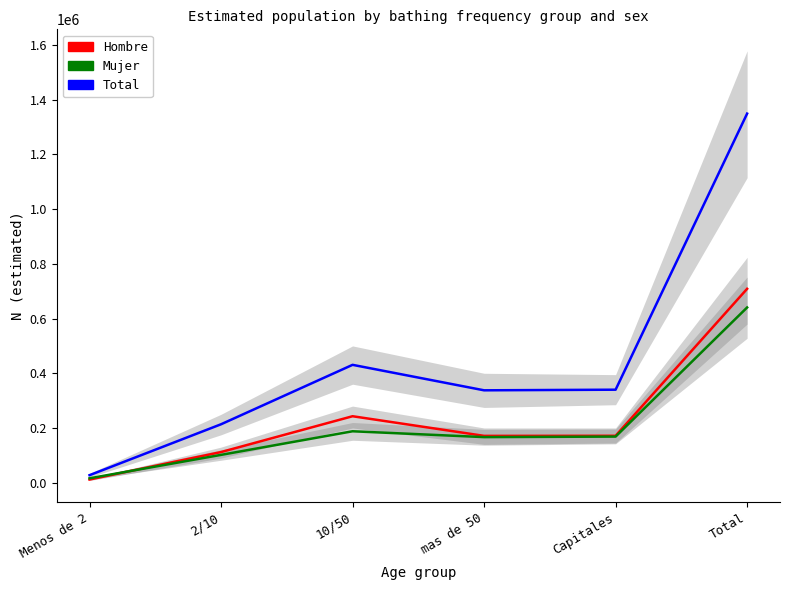

At which category does the chart reach its minimum across all series?

Menos de 2